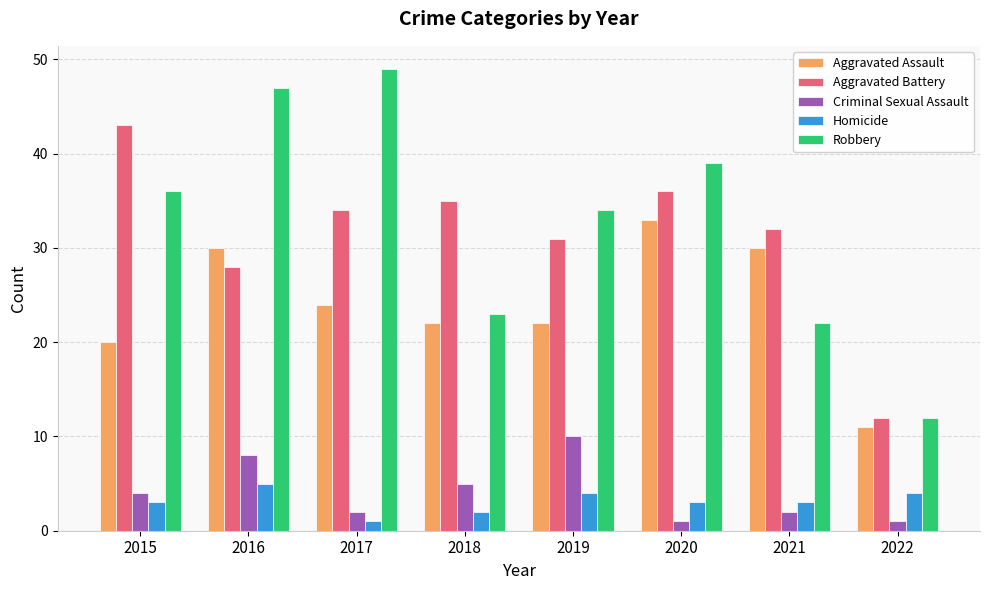

Which series has the widest spread of values?

Robbery